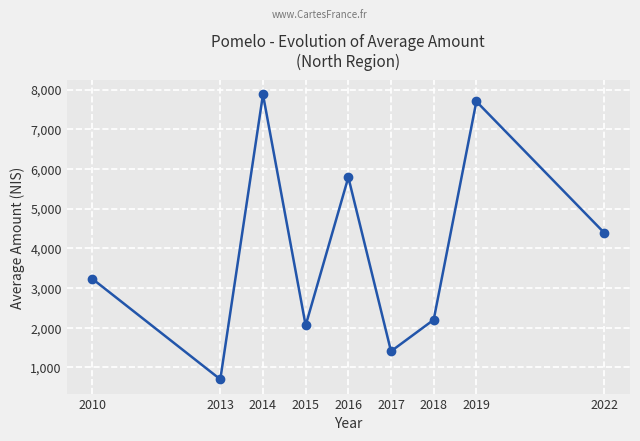

What is the greatest value displayed?

7875.0